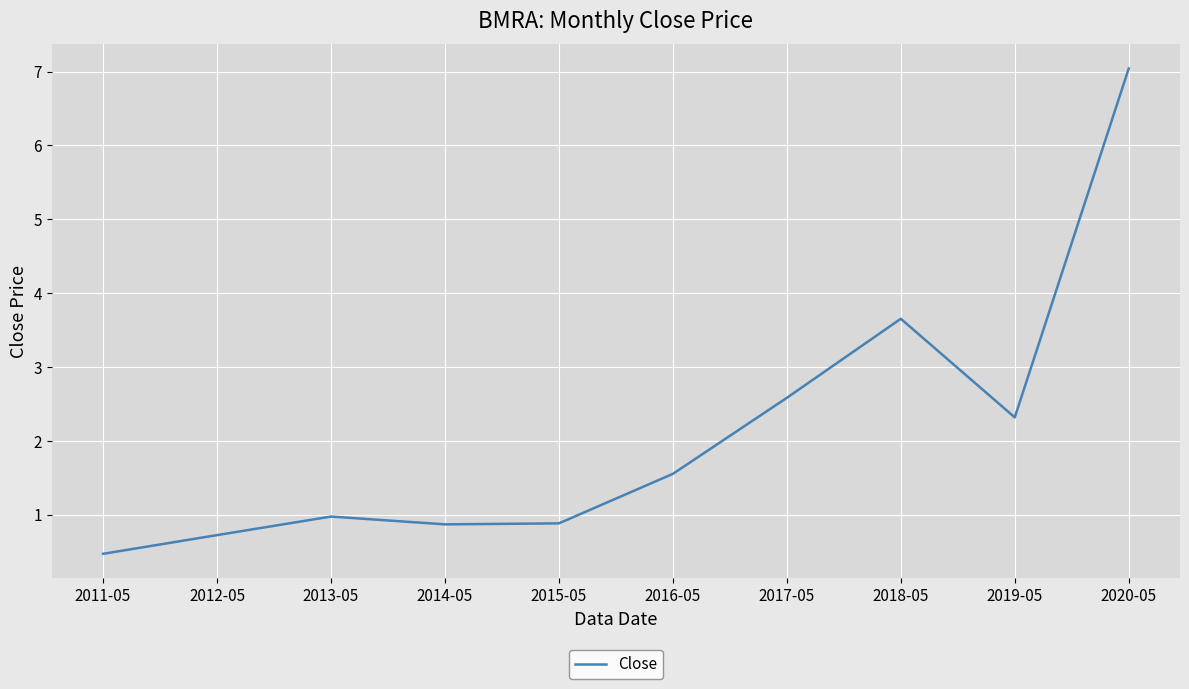

What is the ratio of the value at 2016-05 to the value at 2019-05?

0.7